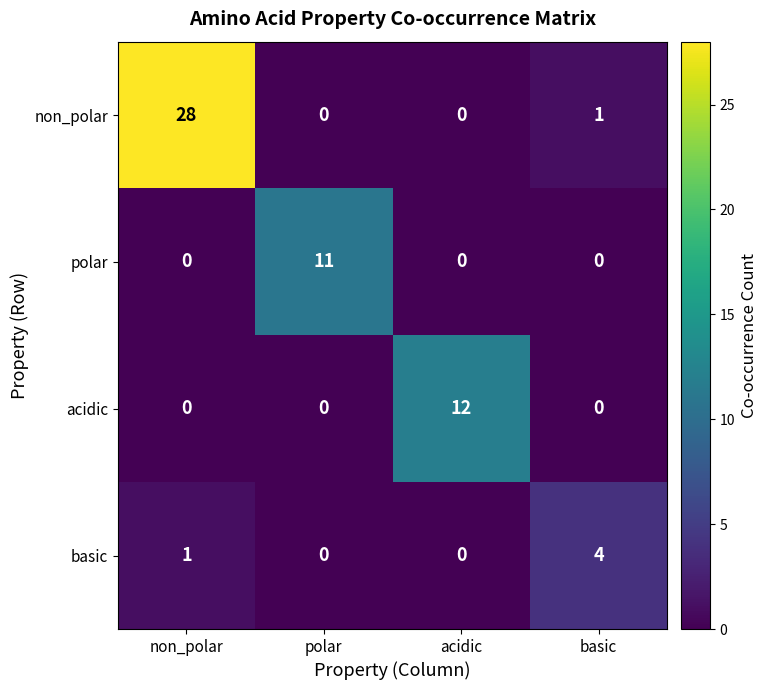

At how many categories does at least one series exceed 15?

1